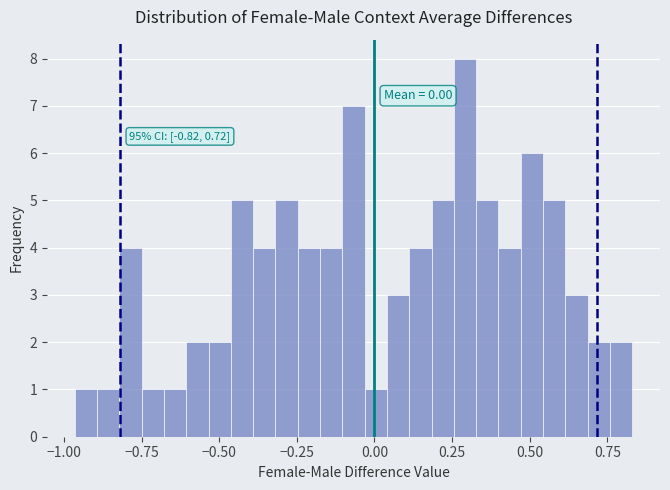

Read against the x-axis, roughly where is the centre of the tallest bar?

0.30